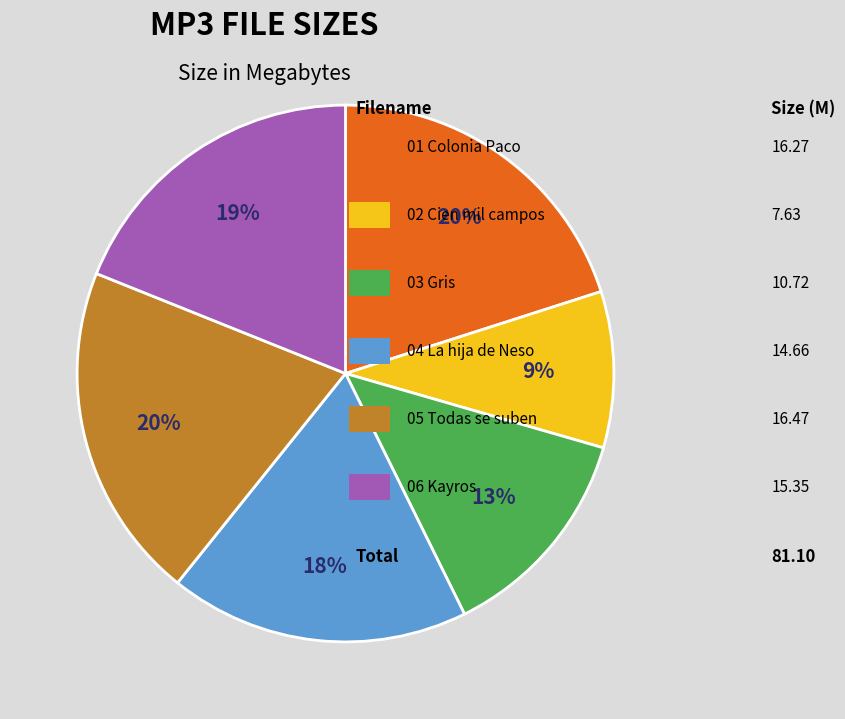

To the nearest percent, what is the difference between the largest and smallest slice percentages?

11%